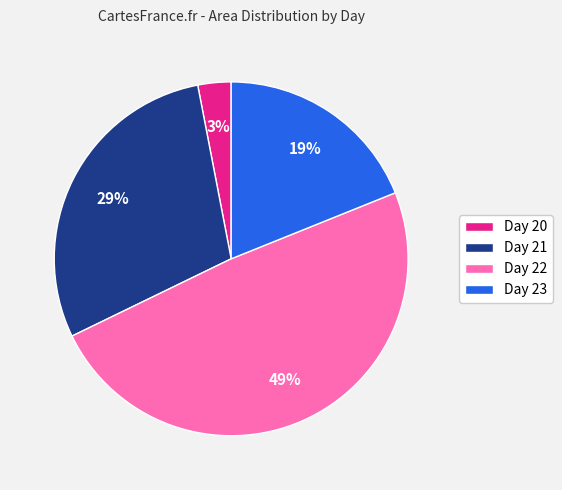

What percentage is the Day 23 slice, to the nearest percent?

19%